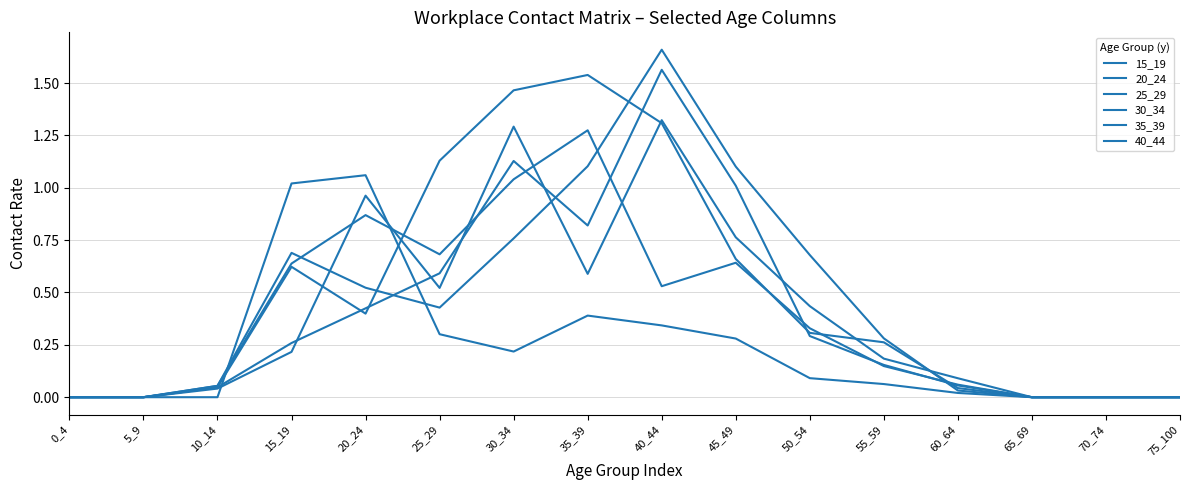

At how many categories does at least one series exceed 0?

11